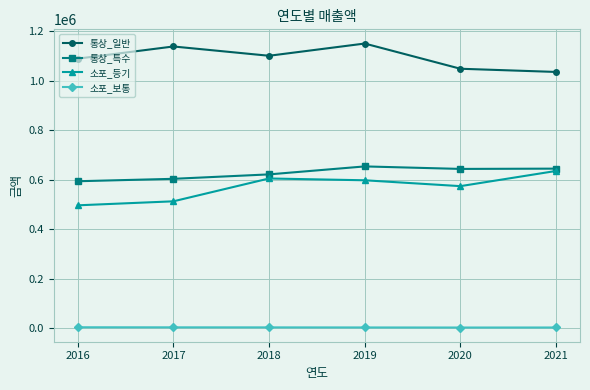

What is the difference between the maximum and minimum values in the 통상_특수 series?

59908